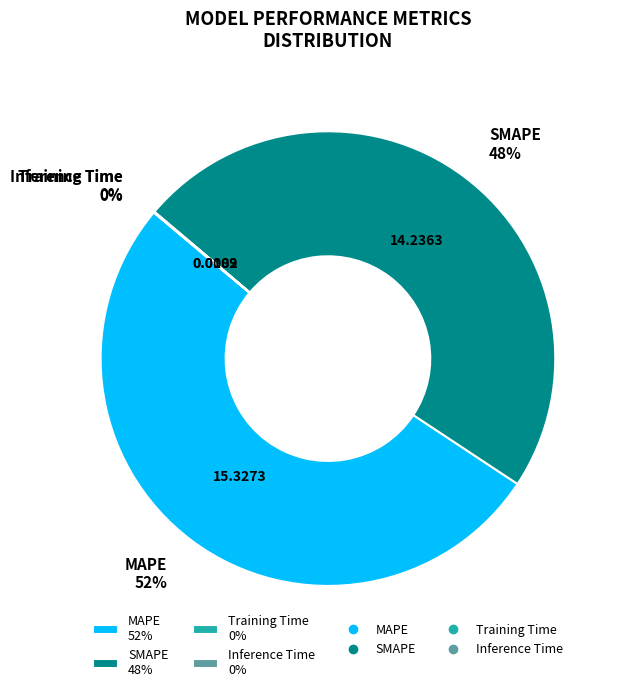

Combined, do MAPE 52% and SMAPE 48% account for over 50%?

Yes